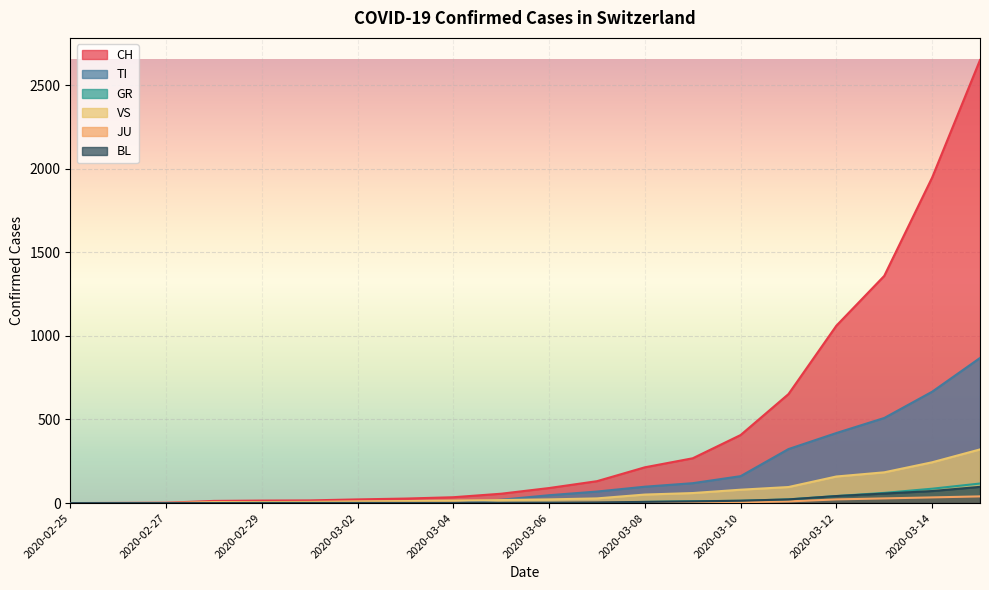

What is the label of the 14th point from the right?

2020-03-02